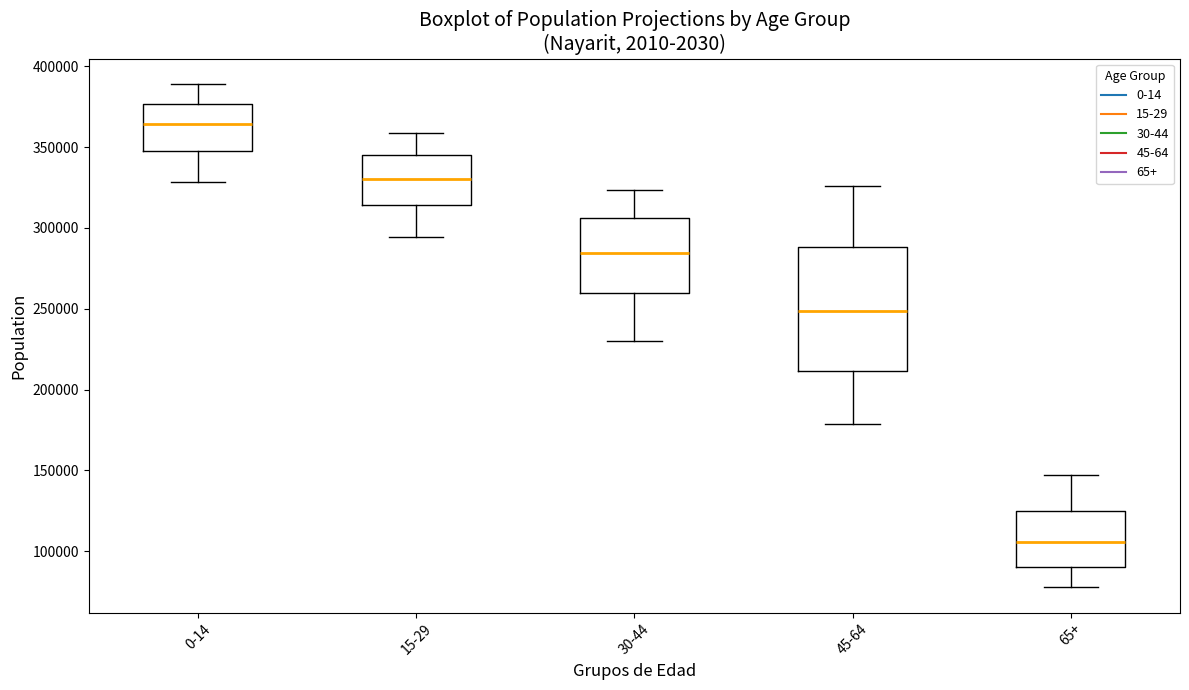

Where does the upper whisker of the box for 65+ end on the y-axis? The values are not printed on the chart, so give them approximately, as read against the axis.

145000